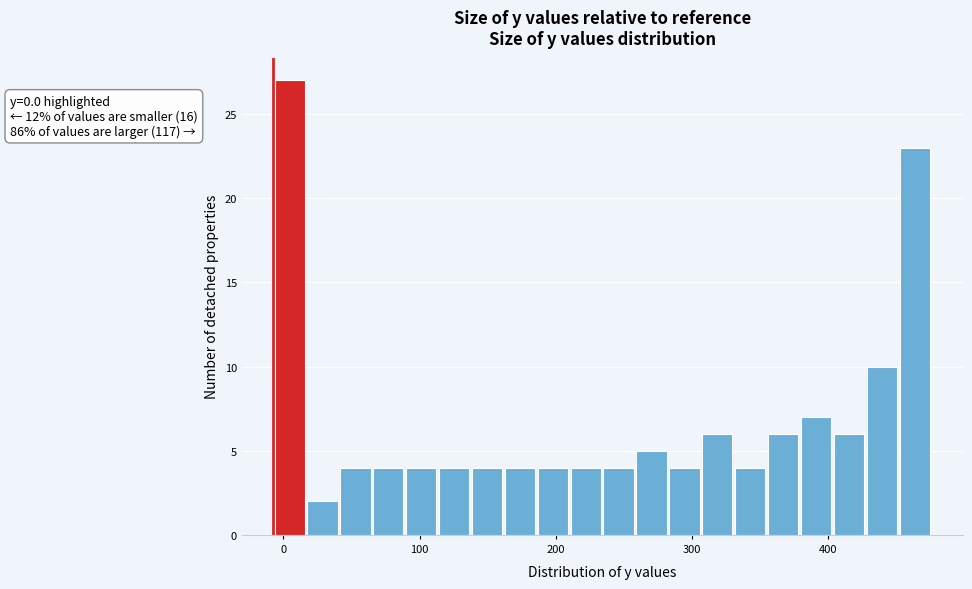

Read against the x-axis, roughly where is the centre of the tallest bar?

0